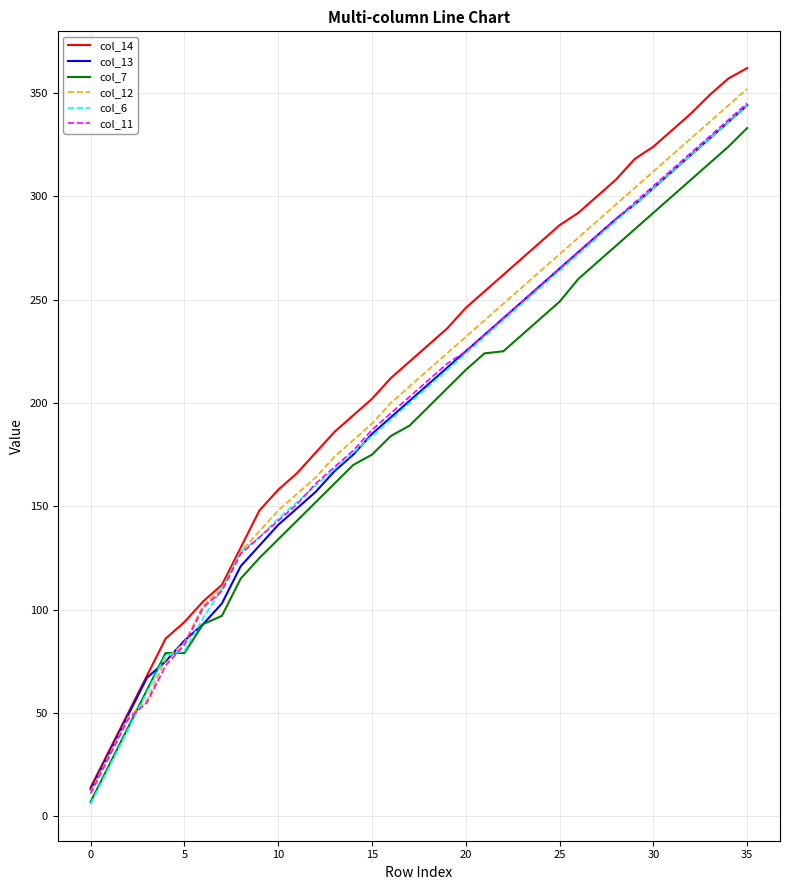

What is the value of the col_12 point at the 29th from the left?

296